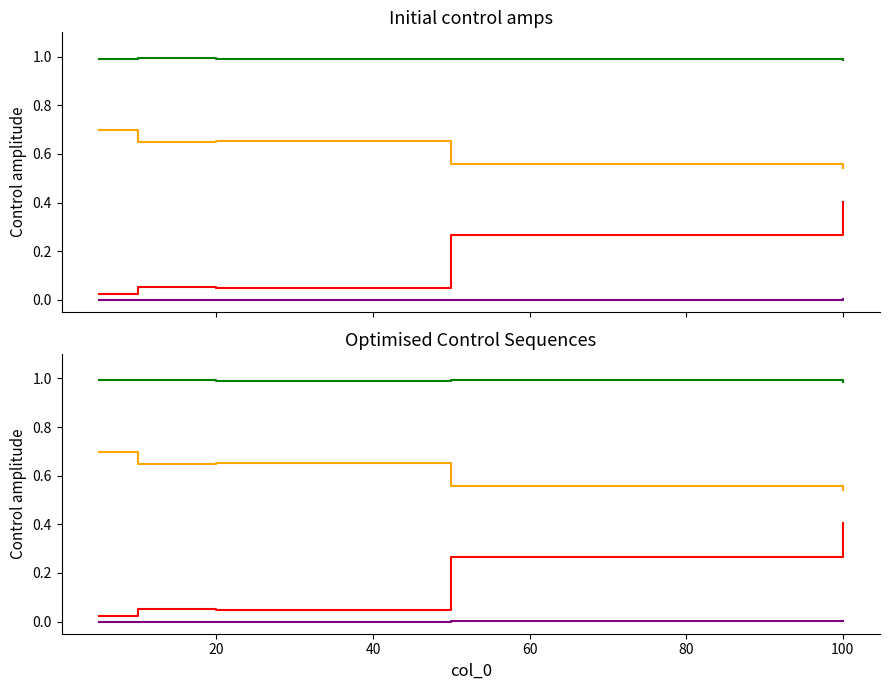

Reading left to right, what are all the values shown in this chart?

col_1: 0.7	0.6	0.7	0.6	0.5
col_2: 0.0	0.1	0.0	0.3	0.4
col_4: 0.0	0.0	0.0	0.0	0.0
col_3: 1.0	1.0	1.0	1.0	1.0